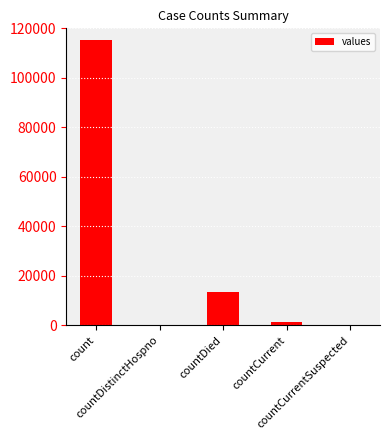

What is the maximum value shown in the chart?

115379